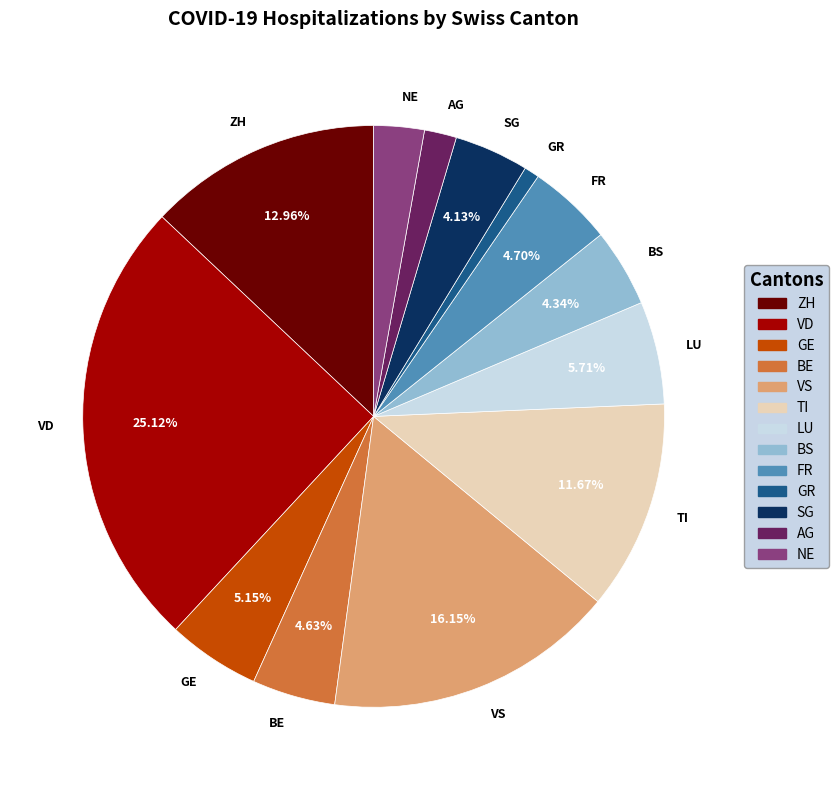

To the nearest percent, what portion does TI represent?

12%